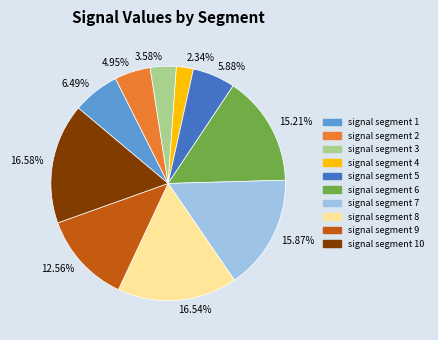

Is there a majority slice in this chart?

No